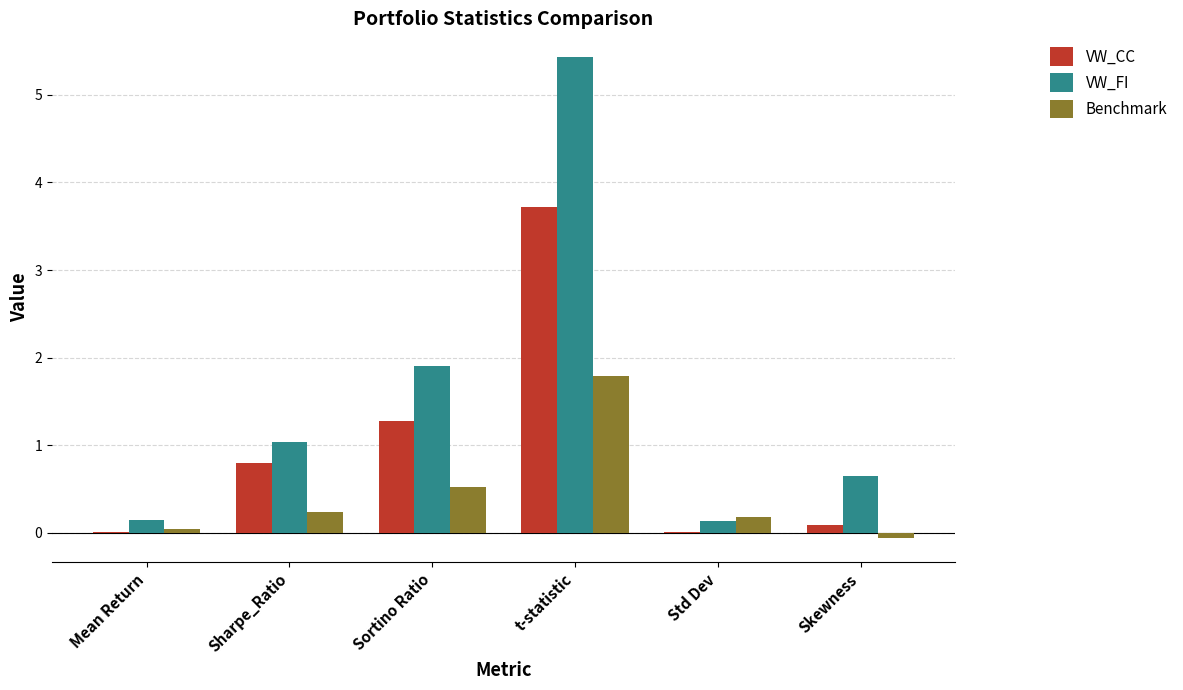

What is the sum of the VW_FI values at Sortino Ratio and t-statistic?

7.3